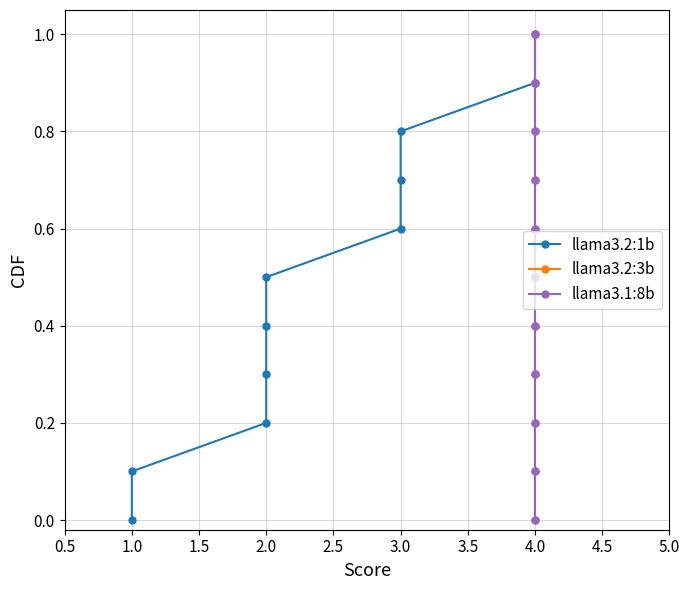

Does the chart have visible grid lines?

Yes